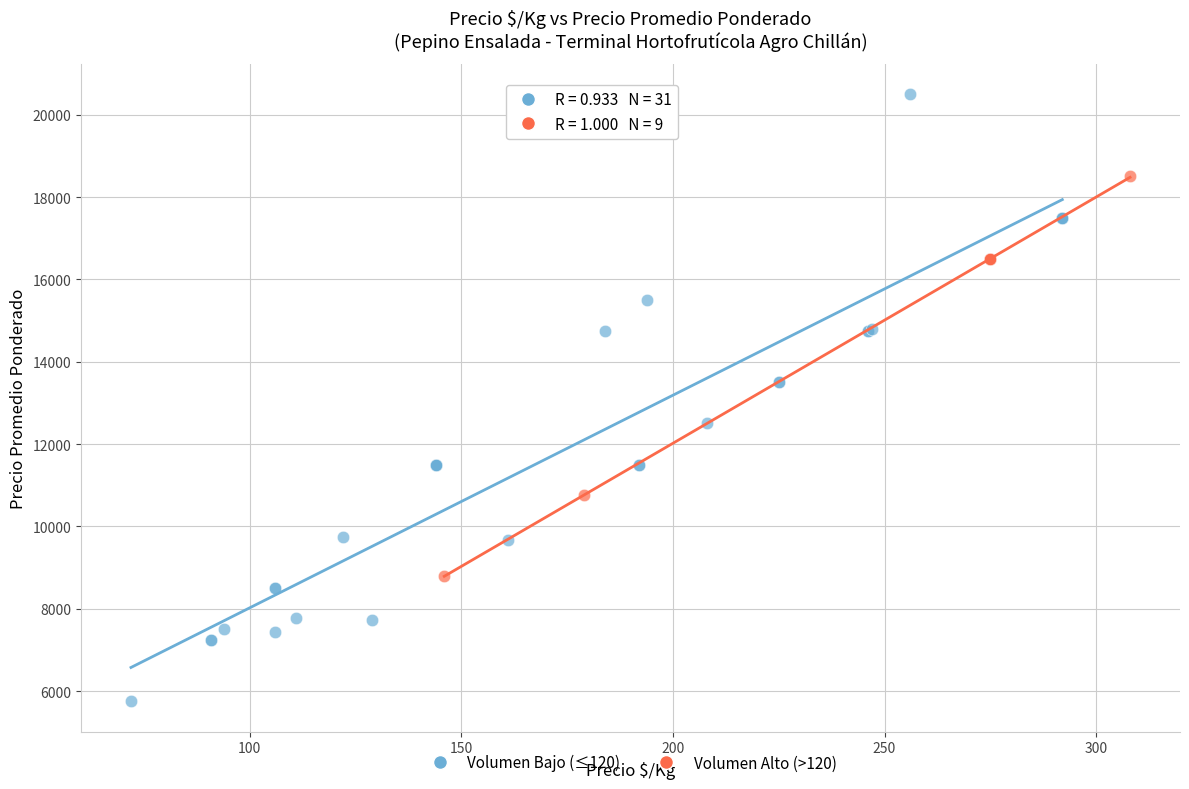

Which series contains the highest Y value?

Volumen Bajo (≤120)